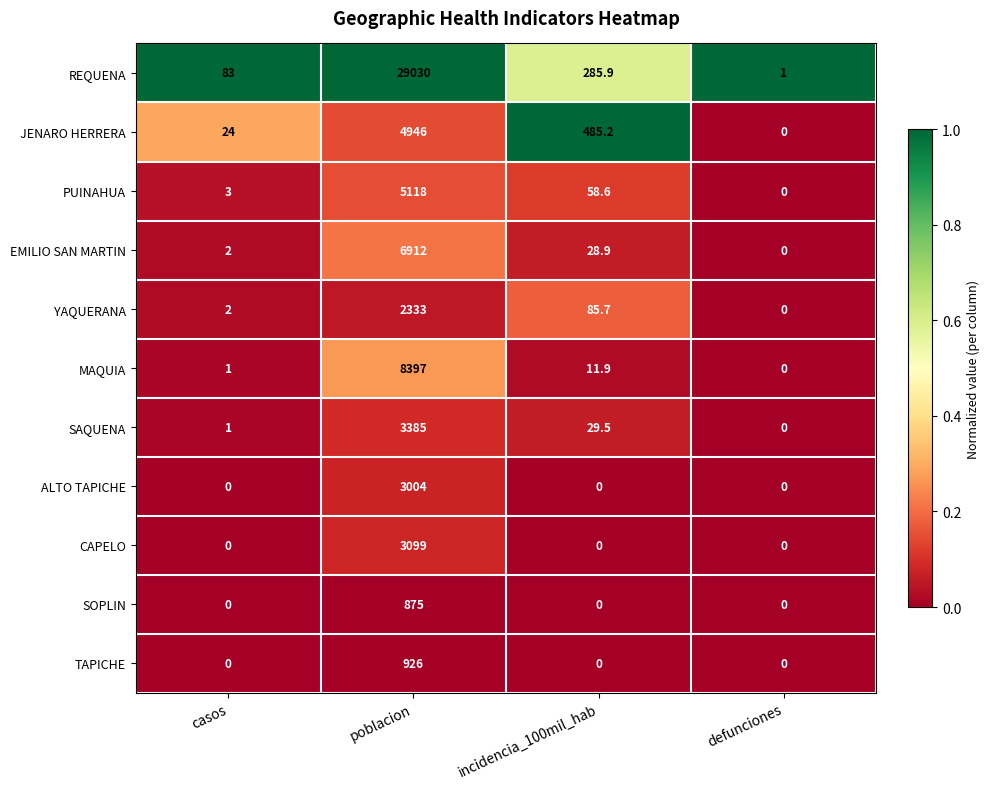

Rank the series by their maximum value, from highest to lowest.

REQUENA, MAQUIA, EMILIO SAN MARTIN, PUINAHUA, JENARO HERRERA, SAQUENA, CAPELO, ALTO TAPICHE, YAQUERANA, TAPICHE, SOPLIN